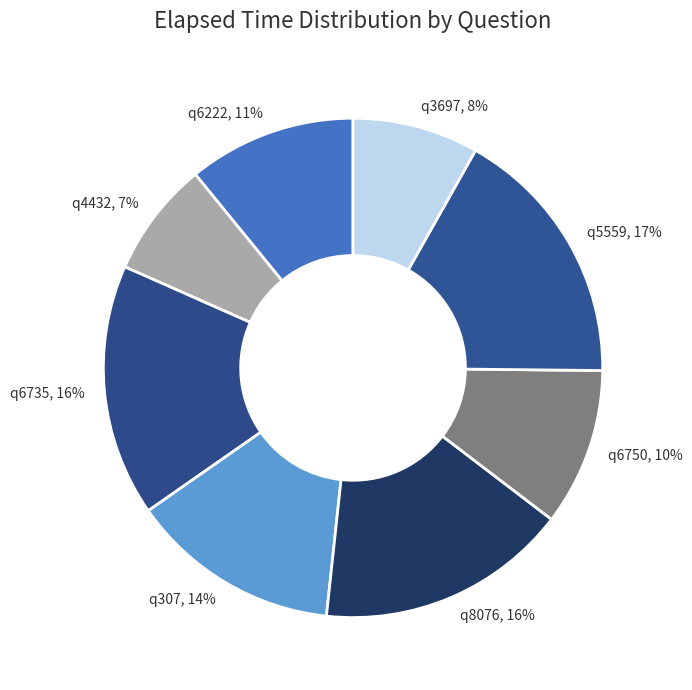

Does q5559 account for over 50% of the chart?

No